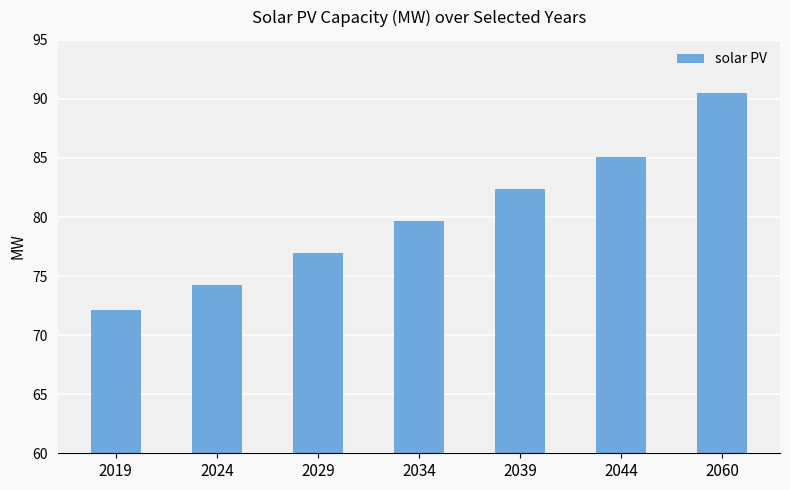

What value does the data have at 2019?

72.1